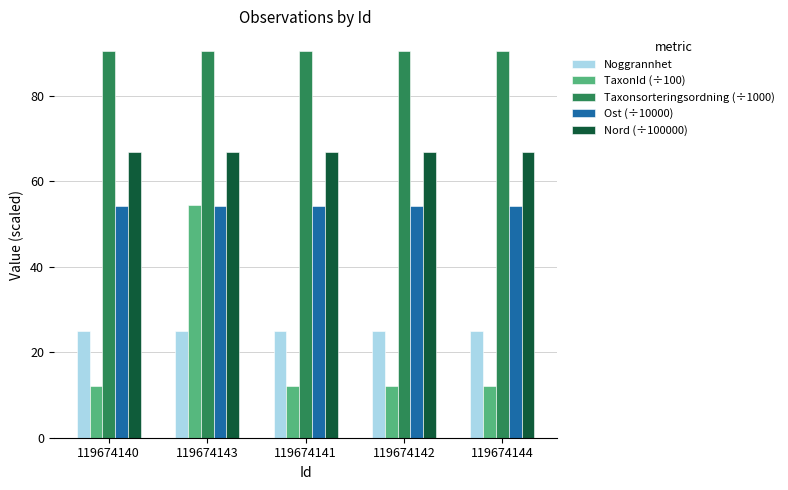

What are all the series names shown in the legend?

Noggrannhet, TaxonId (÷100), Taxonsorteringsordning (÷1000), Ost (÷10000), Nord (÷100000)